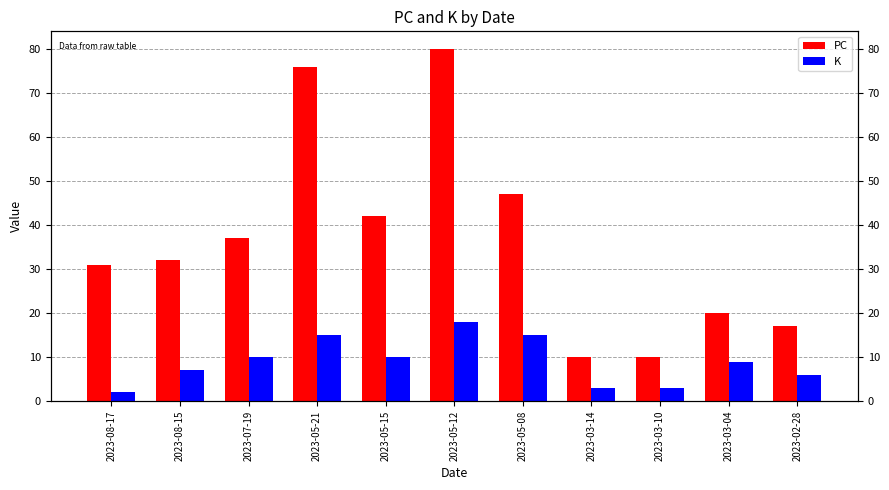

How many bars are there in each group?

2